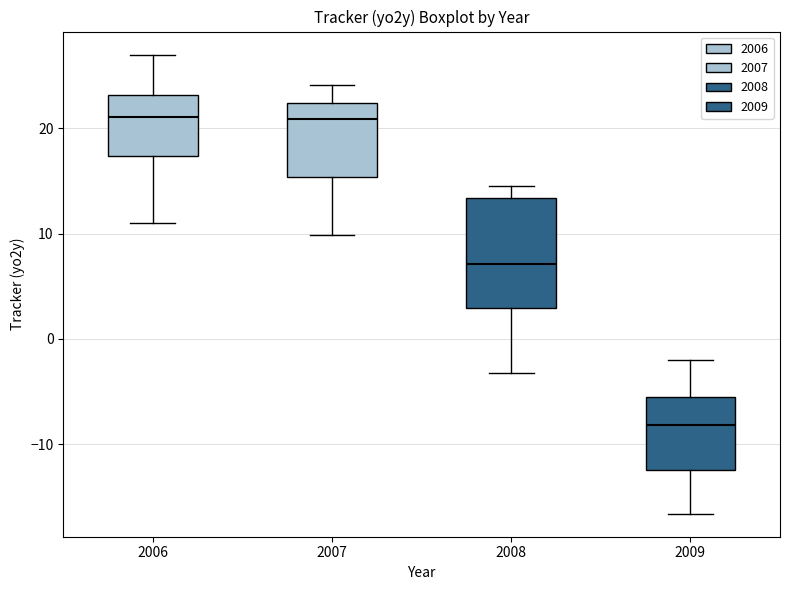

Reading left to right, transcribe this box plot: for each box, give where its median line is, the range the box spans, and where its two whiskers end, as read against the y-axis. The values are not printed on the chart, so give them approximately, as read against the axis.

2006: median 21, box 17 to 23, whiskers 11 to 27
2007: median 21, box 15 to 22, whiskers 10 to 24
2008: median 7, box 3 to 13, whiskers -3 to 15
2009: median -8, box -12 to -5, whiskers -17 to -2